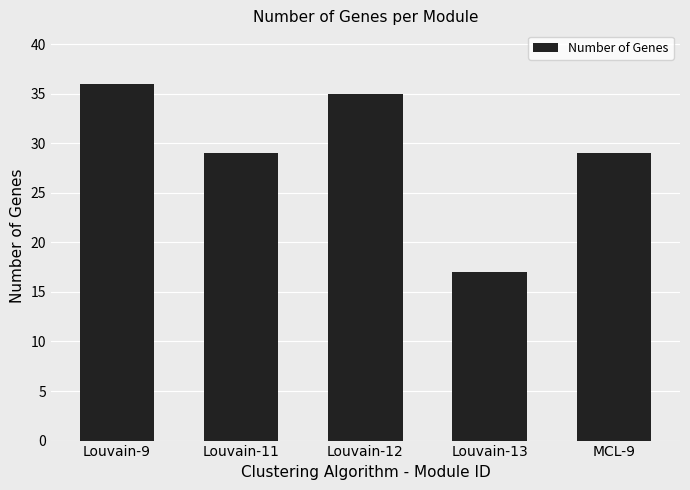

What is the maximum value shown in the chart?

36